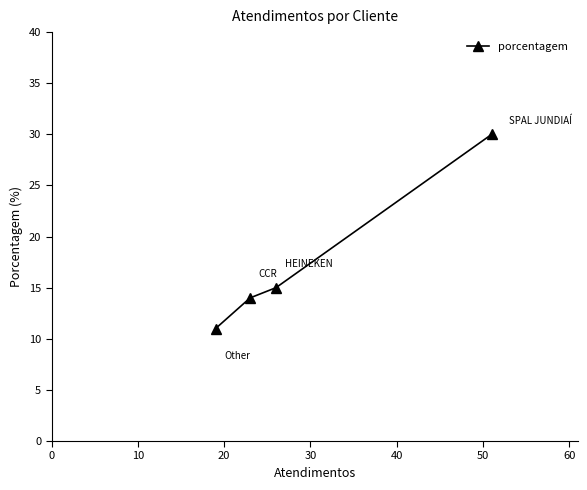

What is the difference between the maximum and second lowest values?

16